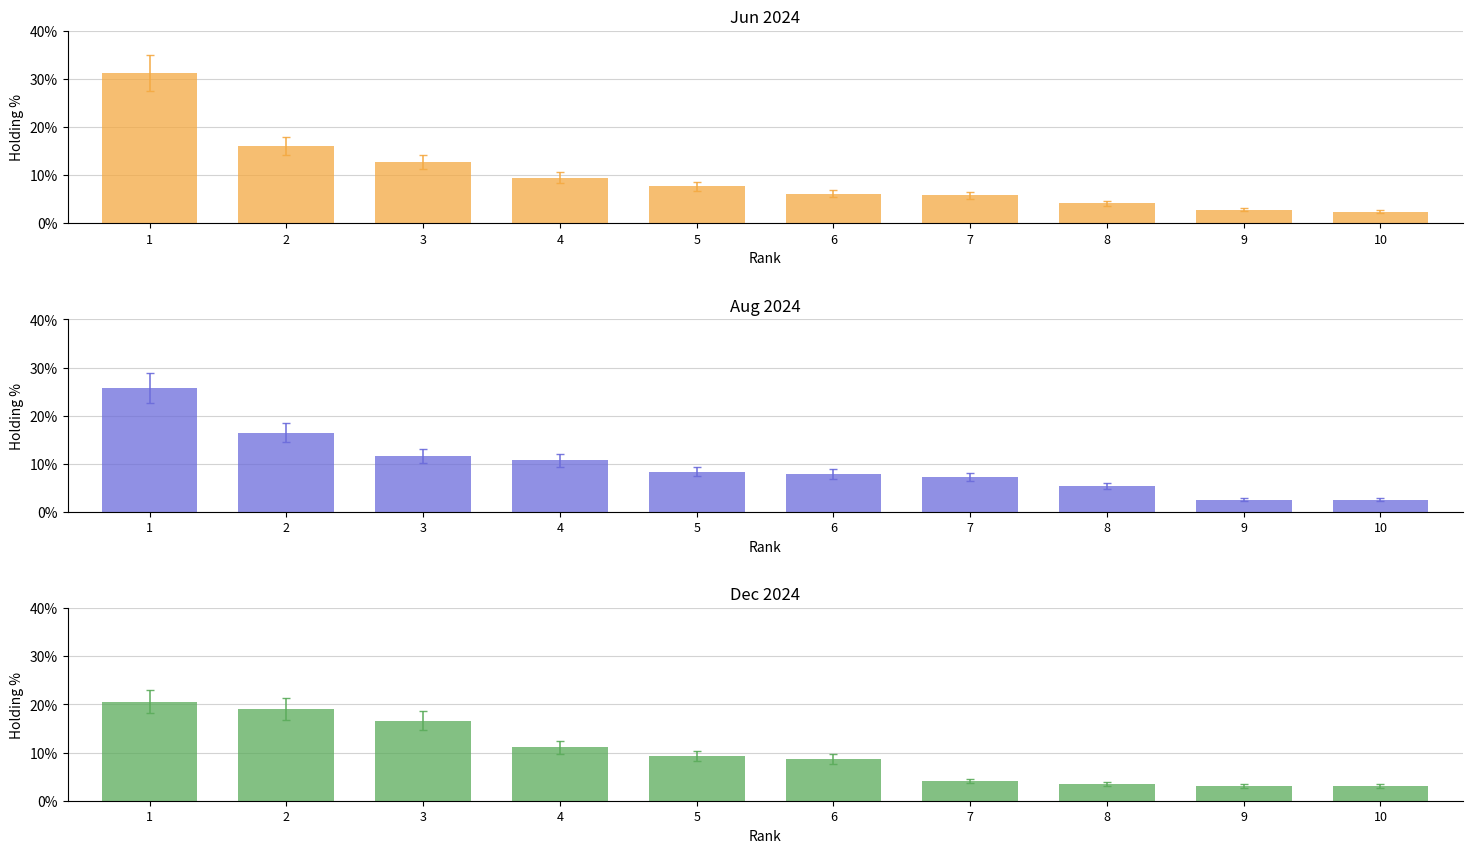

Reading left to right, extract all data points from this chart.

Jun 2024: 1=31.2	2=16.0	3=12.7	4=9.5	5=7.7	6=6.1	7=5.8	8=4.1	9=2.8	10=2.4
Aug 2024: 1=25.8	2=16.5	3=11.6	4=10.7	5=8.4	6=7.9	7=7.3	8=5.4	9=2.5	10=2.5
Dec 2024: 1=20.6	2=19.0	3=16.6	4=11.1	5=9.3	6=8.7	7=4.1	8=3.5	9=3.1	10=3.1